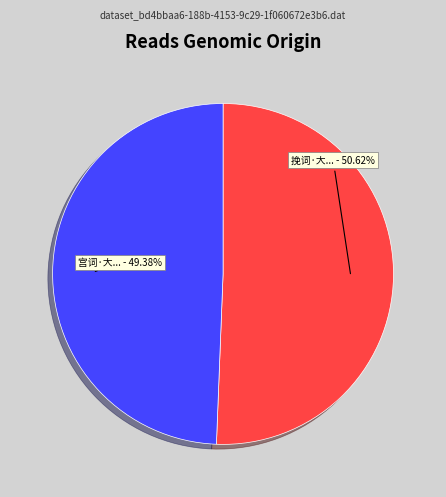

Is there a majority slice in this chart?

Yes